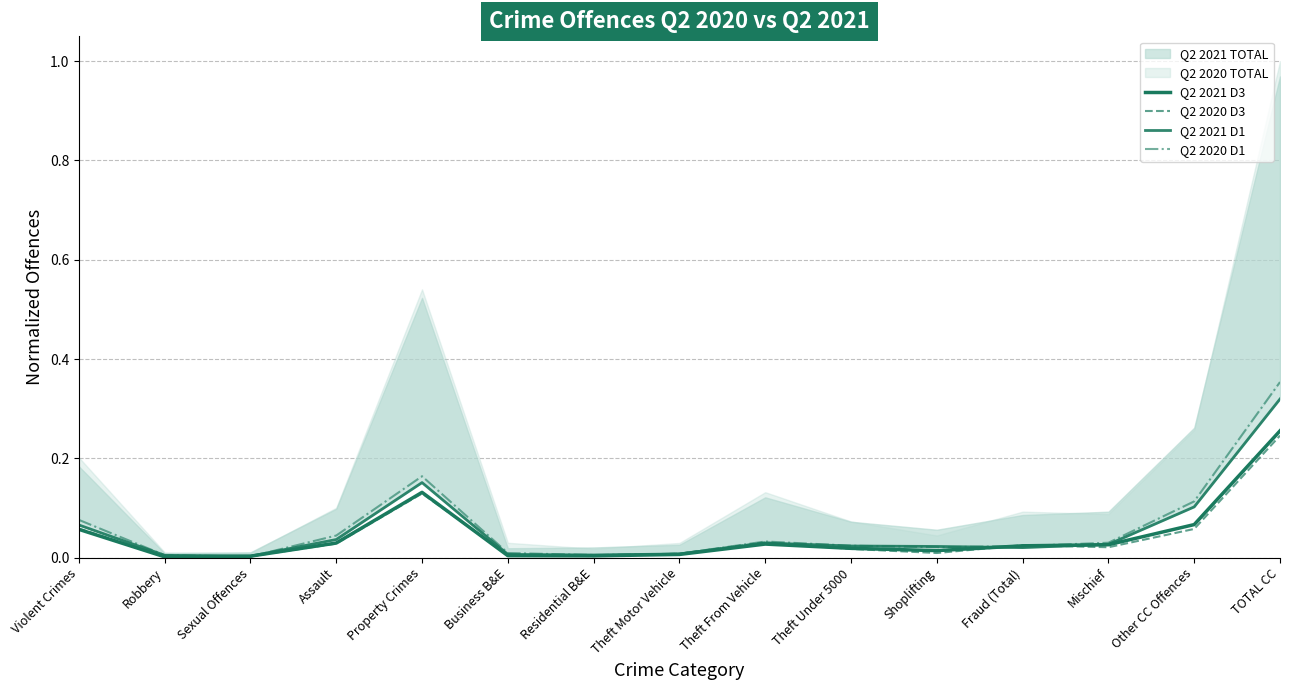

At which label does Q2 2021 D1 reach its peak?

TOTAL CC